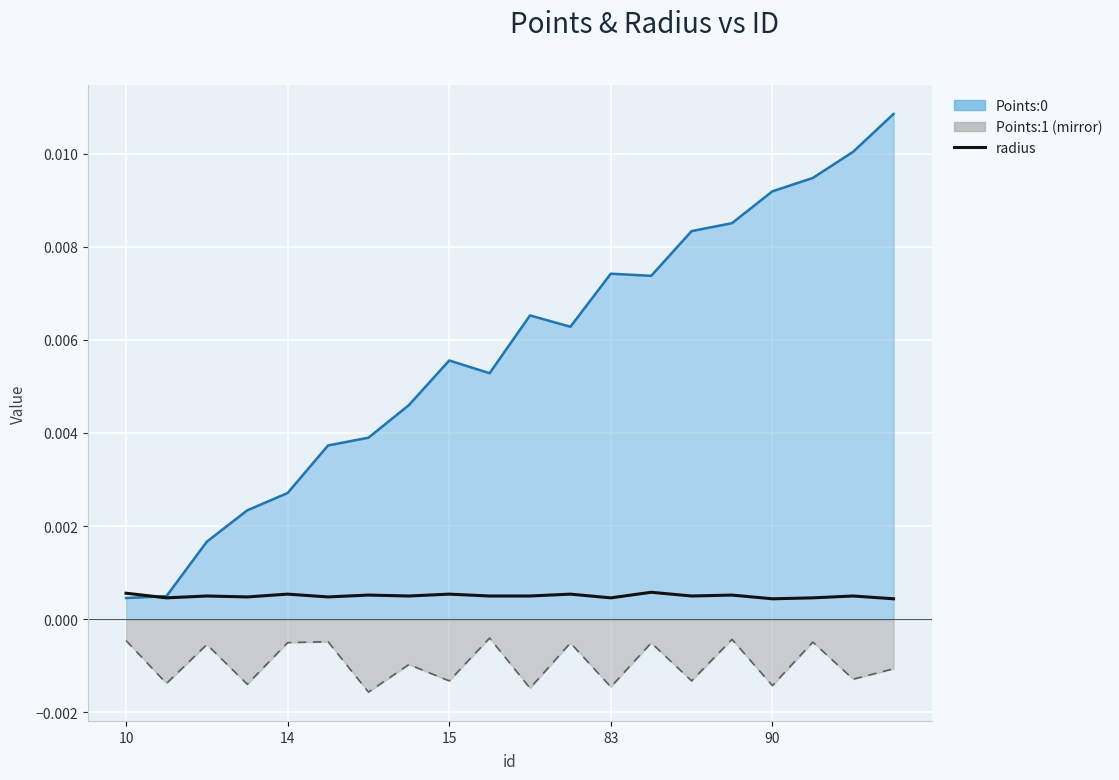

Between 14 and 18, which is larger?

14